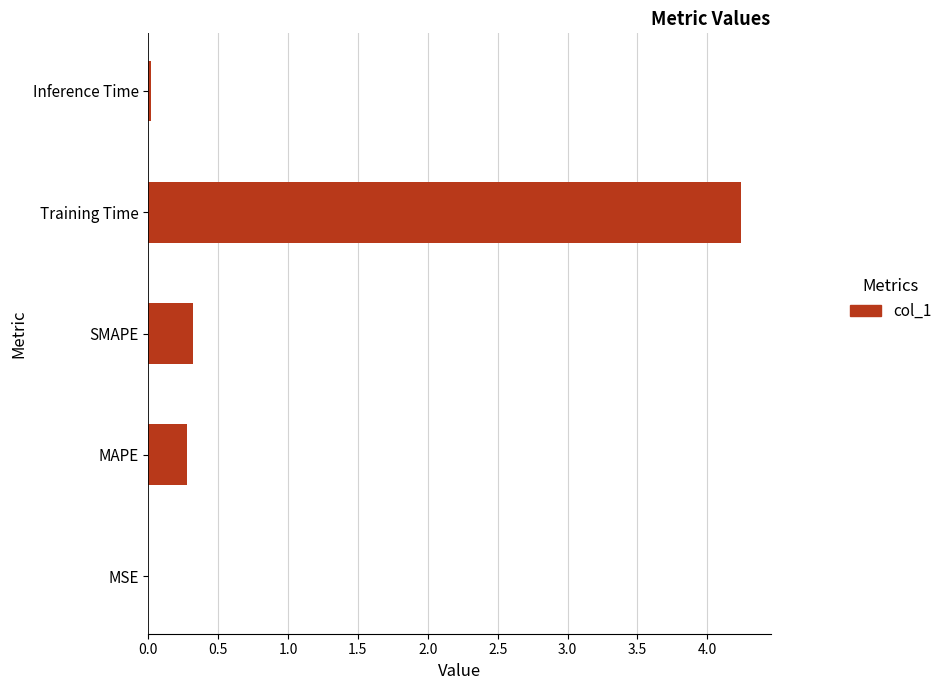

What is the change in value from MAPE to Training Time?

+4.0